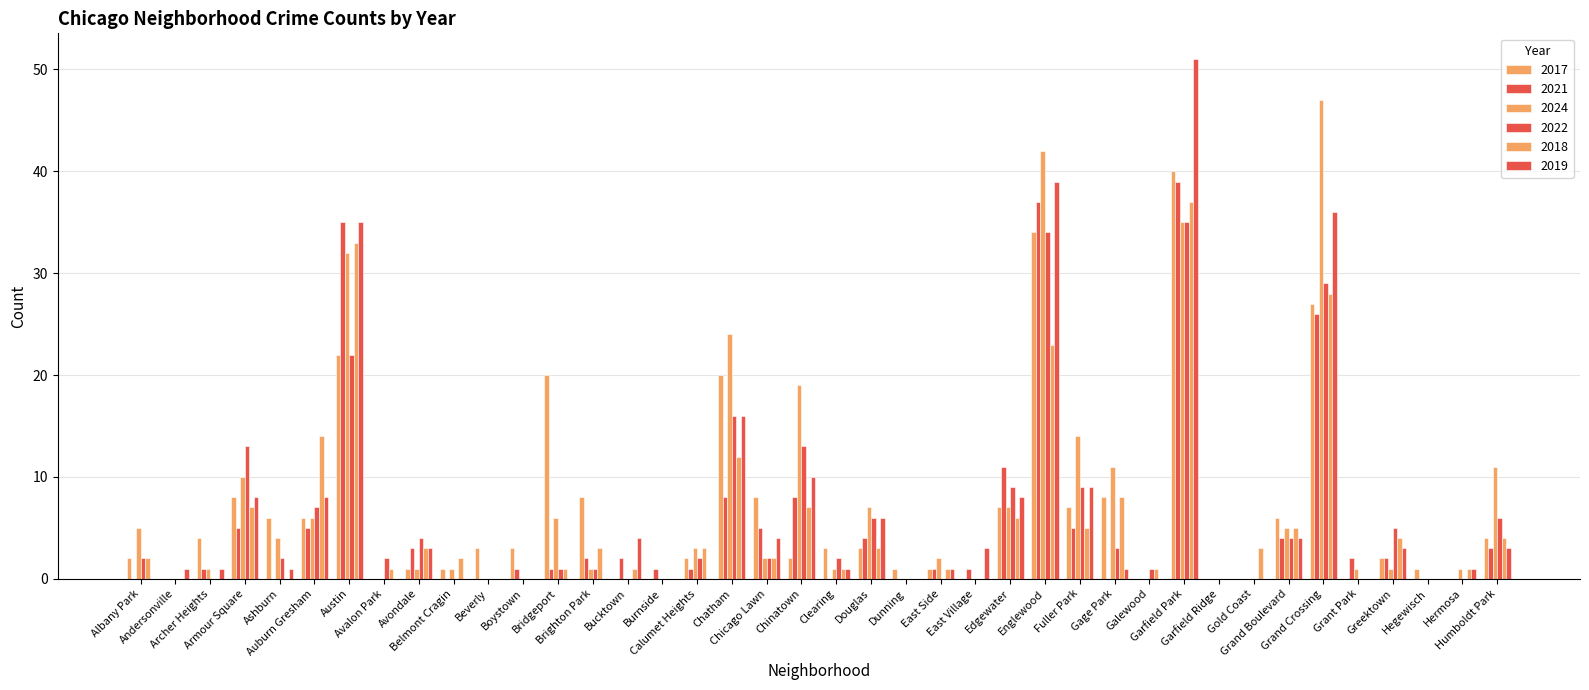

Rank the series by their maximum value, from lowest to highest.

2022, 2018, 2021, 2017, 2024, 2019